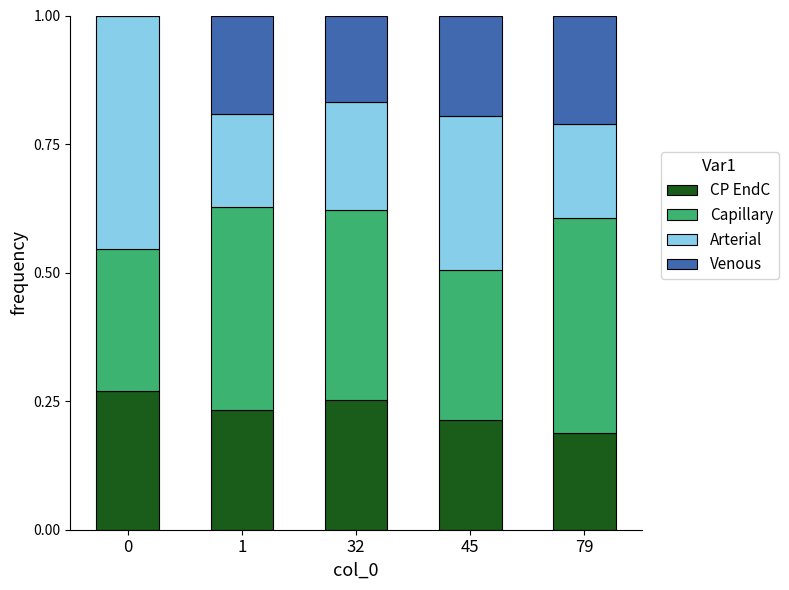

Are the bars horizontal?

No